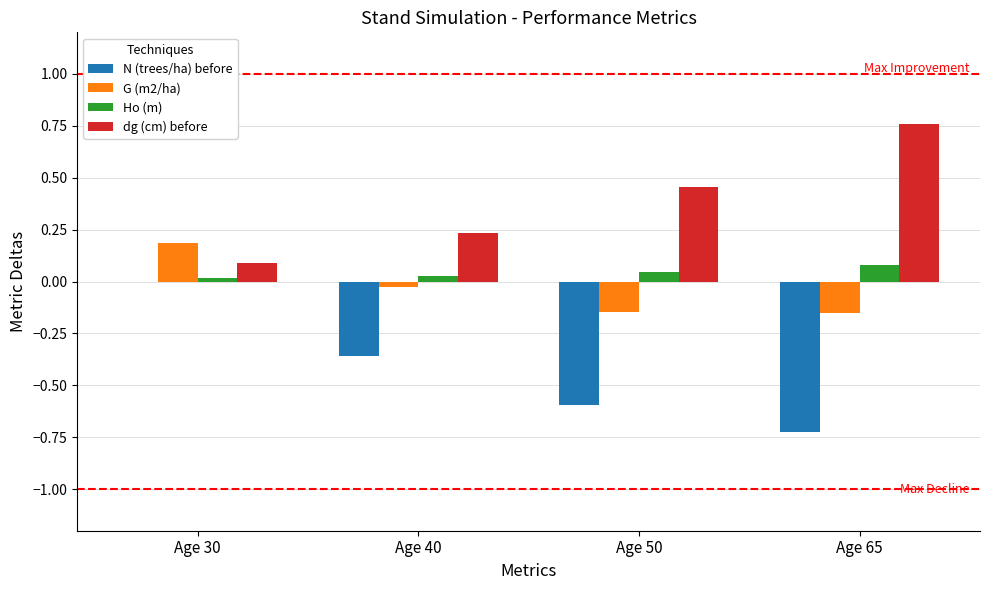

True or false: G (m2/ha) has a value of 0.3 at Age 30.

False